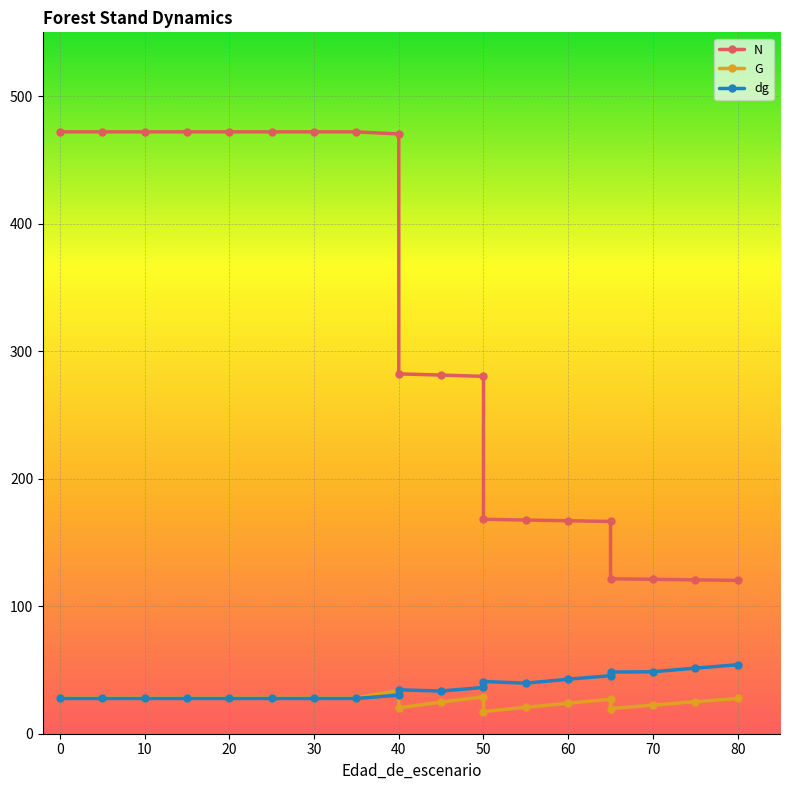

True or false: N and G intersect in this chart.

False